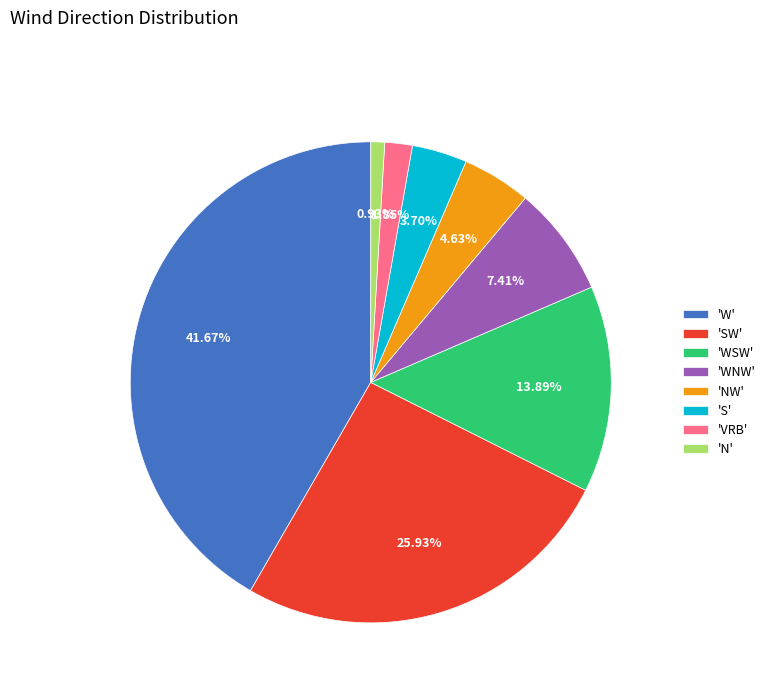

Do 'SW' and 'VRB' together represent more than half of the pie?

No